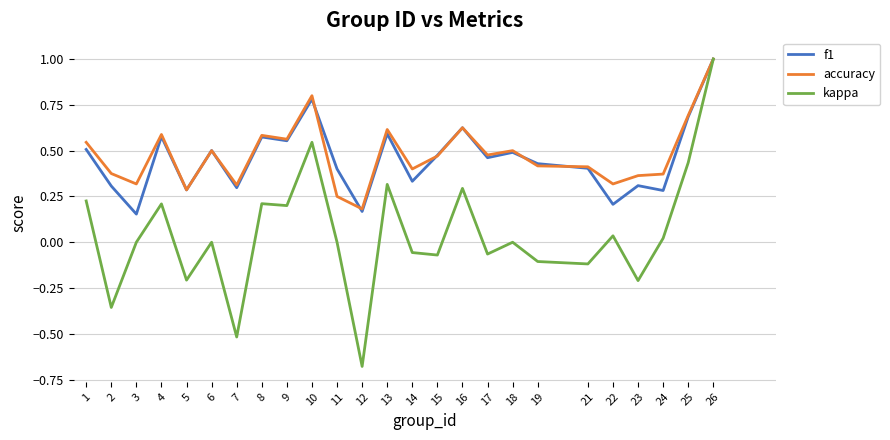

Is it true that kappa equals 0.2 at 4?

True